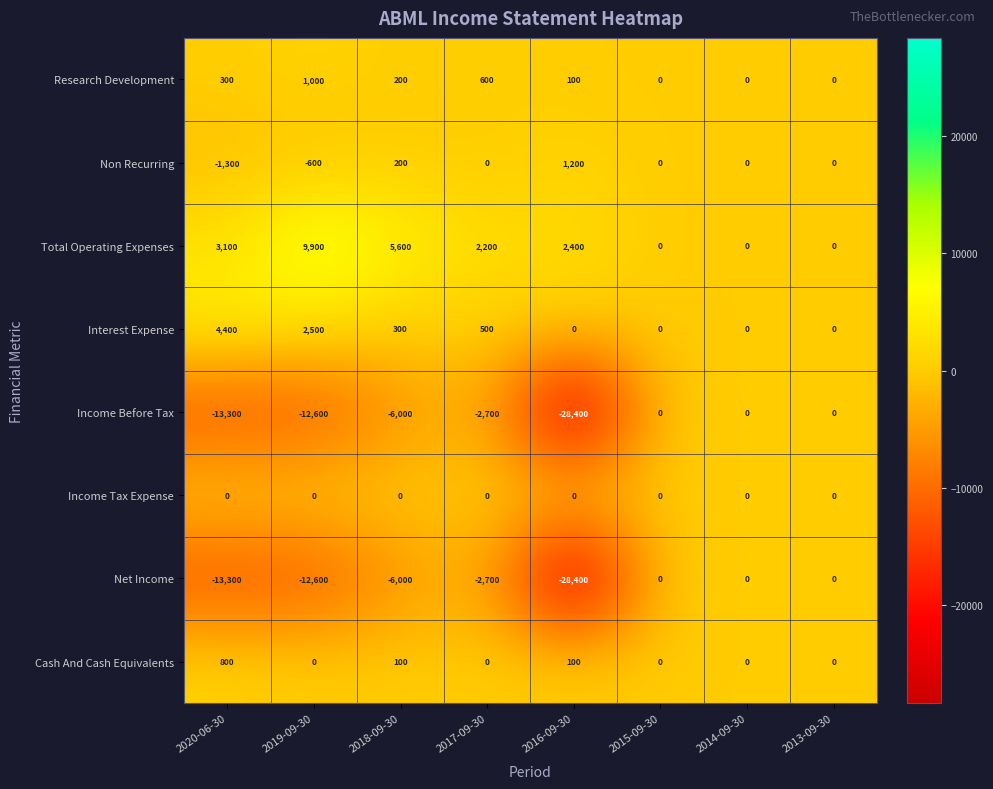

What is the smallest value displayed?

-28400